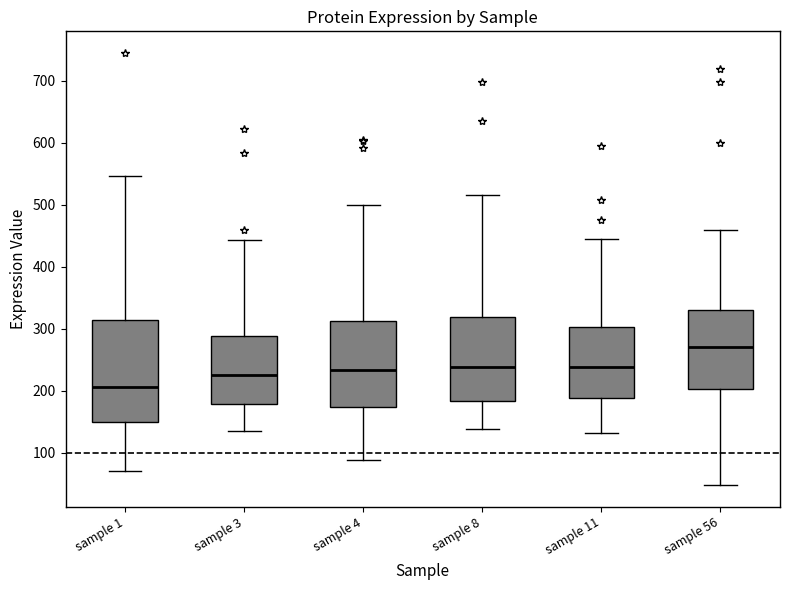

Which box has the highest median line?

sample 56